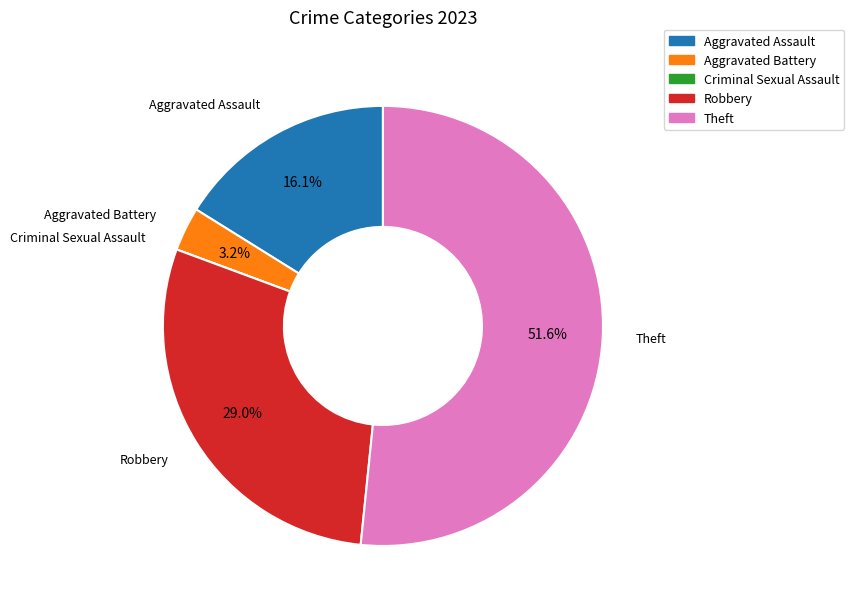

Between Theft and Aggravated Assault, which is larger?

Theft